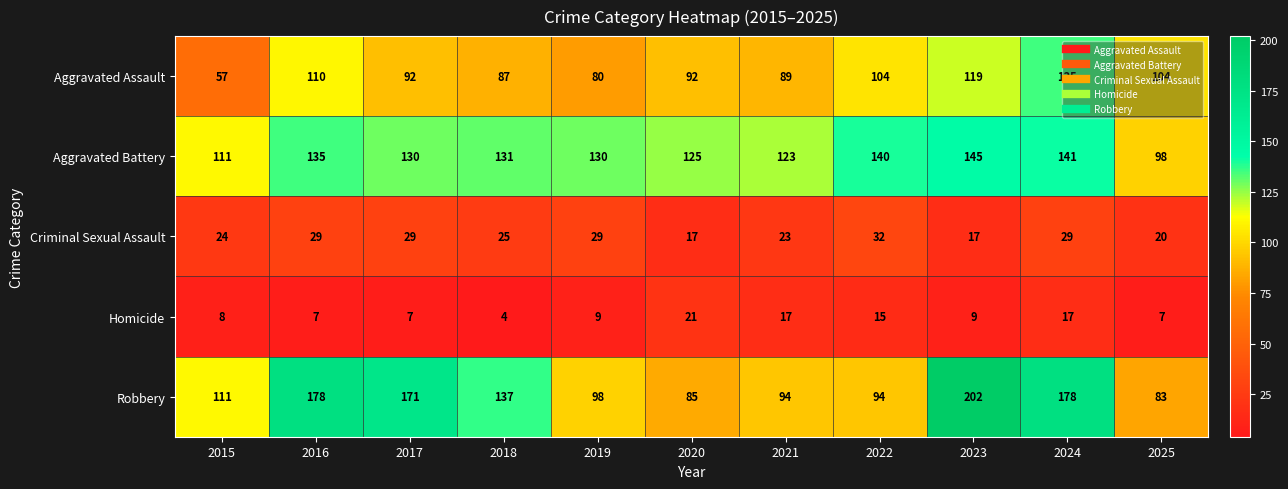

Rank the series by their maximum value, from highest to lowest.

Robbery, Aggravated Battery, Aggravated Assault, Criminal Sexual Assault, Homicide